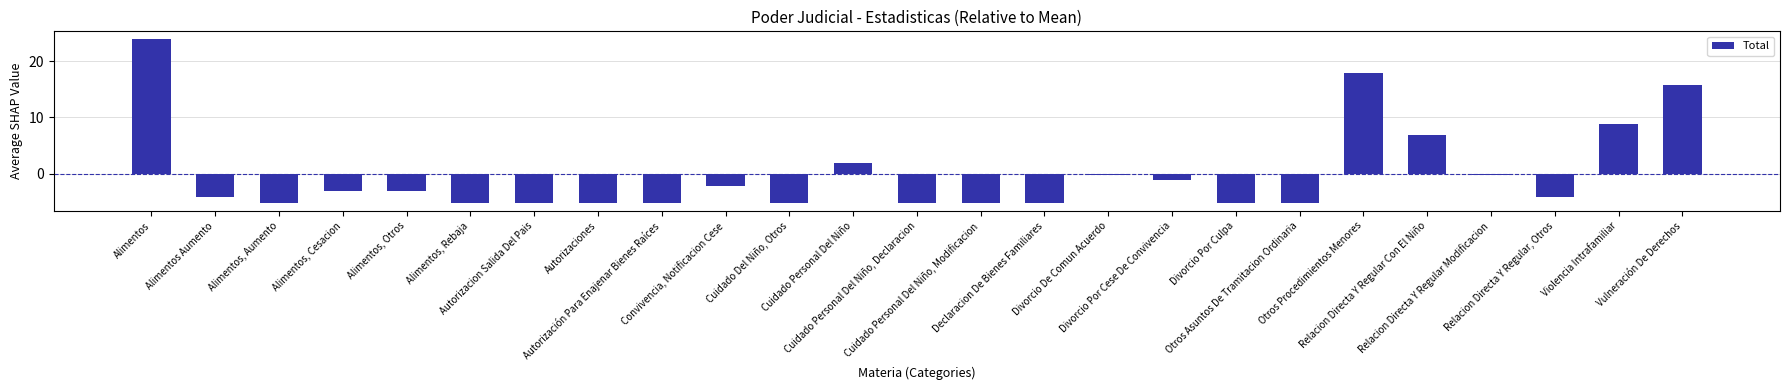

Reading left to right, transcribe all the data shown in this chart.

Alimentos=23.8	Alimentos Aumento=-4.2	Alimentos, Aumento=-5.2	Alimentos, Cesacion=-3.2	Alimentos, Otros=-3.2	Alimentos, Rebaja=-5.2	Autorizacion Salida Del Pais=-5.2	Autorizaciones=-5.2	Autorización Para Enajenar Bienes Raíces=-5.2	Convivencia, Notificacion Cese=-2.2	Cuidado Del Niño, Otros=-5.2	Cuidado Personal Del Niño=1.8	Cuidado Personal Del Niño, Declaracion=-5.2	Cuidado Personal Del Niño, Modificacion=-5.2	Declaracion De Bienes Familiares=-5.2	Divorcio De Comun Acuerdo=-0.2	Divorcio Por Cese De Convivencia=-1.2	Divorcio Por Culpa=-5.2	Otros Asuntos De Tramitacion Ordinaria=-5.2	Otros Procedimientos Menores=17.8	Relacion Directa Y Regular Con El Niño=6.8	Relacion Directa Y Regular Modificacion=-0.2	Relacion Directa Y Regular, Otros=-4.2	Violencia Intrafamiliar=8.8	Vulneración De Derechos=15.8